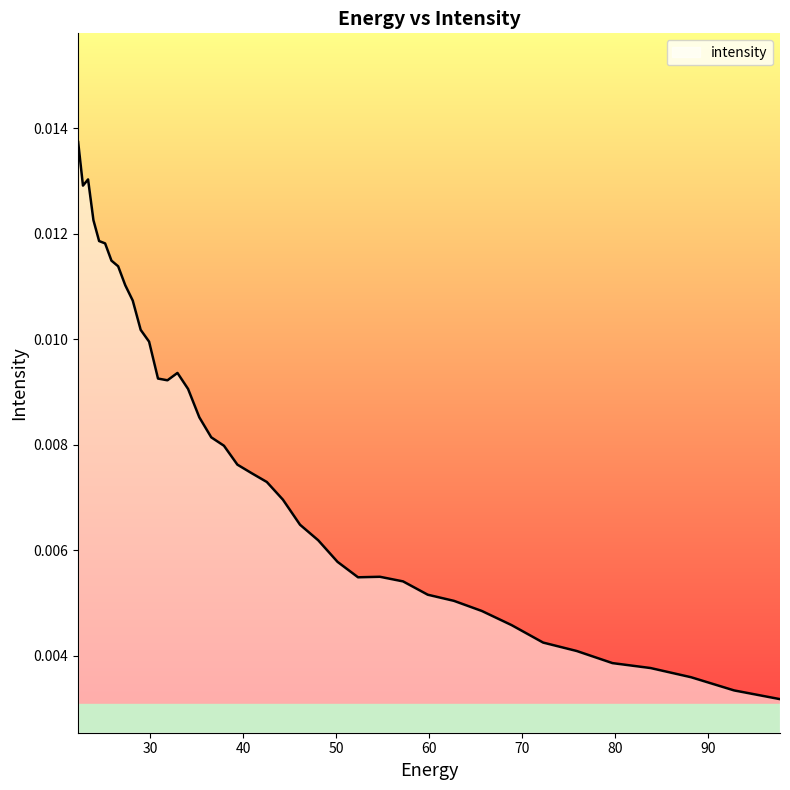

How many lines are shown in the chart?

1